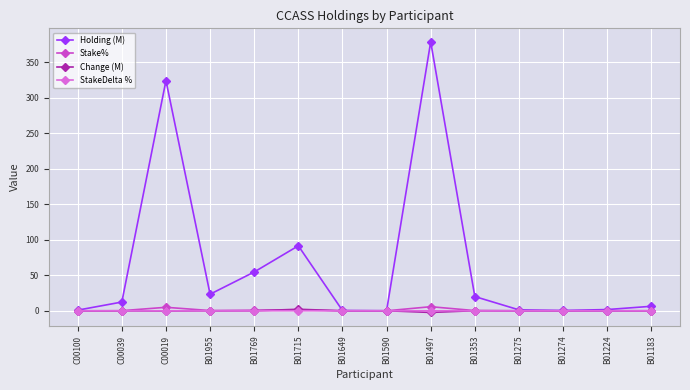

What is the minimum value for Holding (M)?

0.1